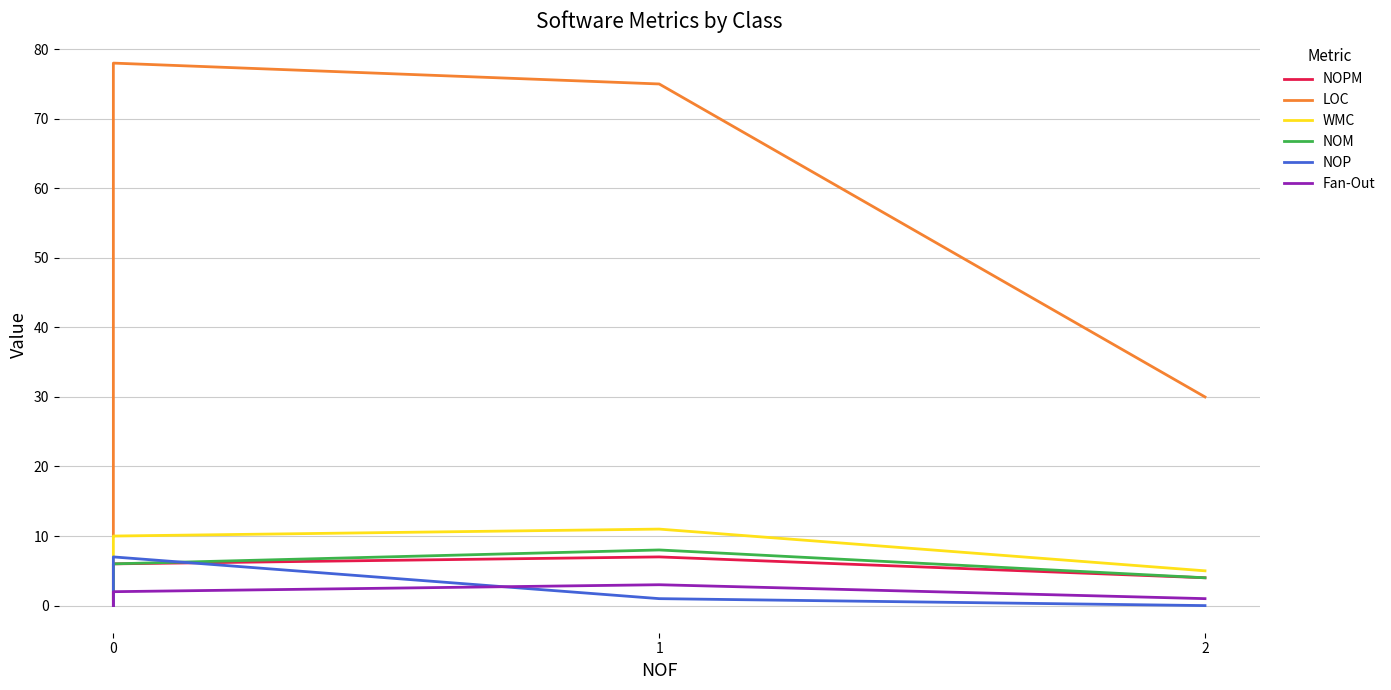

In LOC, how many points are higher than both neighbors (excluding endpoints)?

1